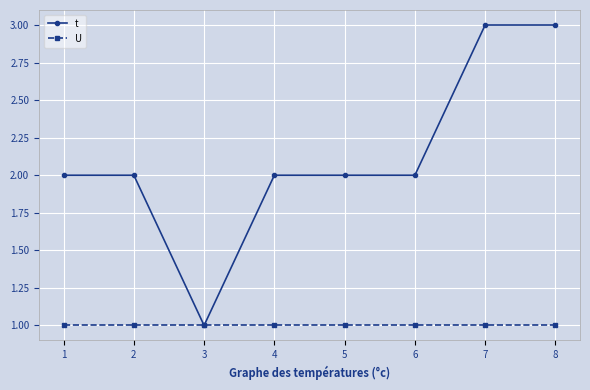

Which series has the widest spread of values?

t